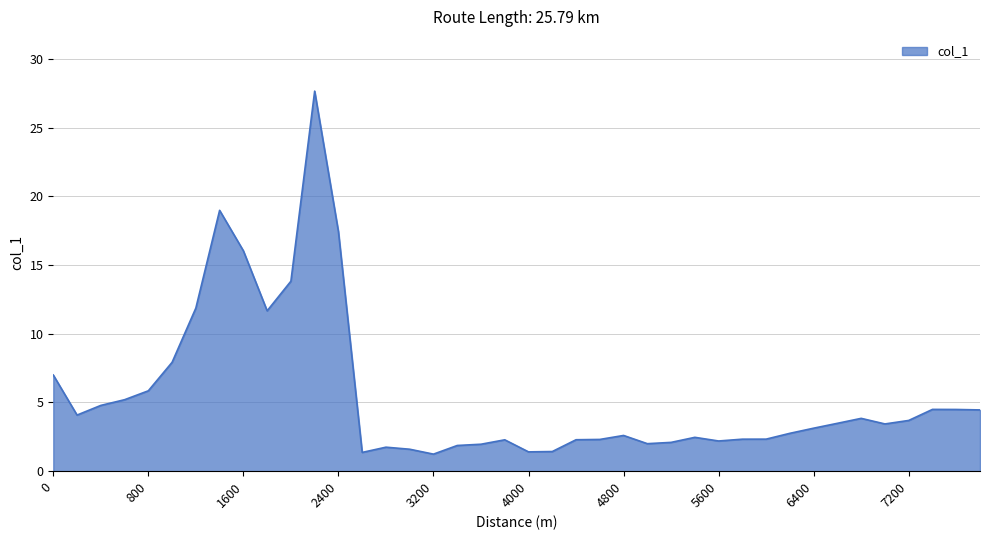

What is the smallest value displayed?

1.2